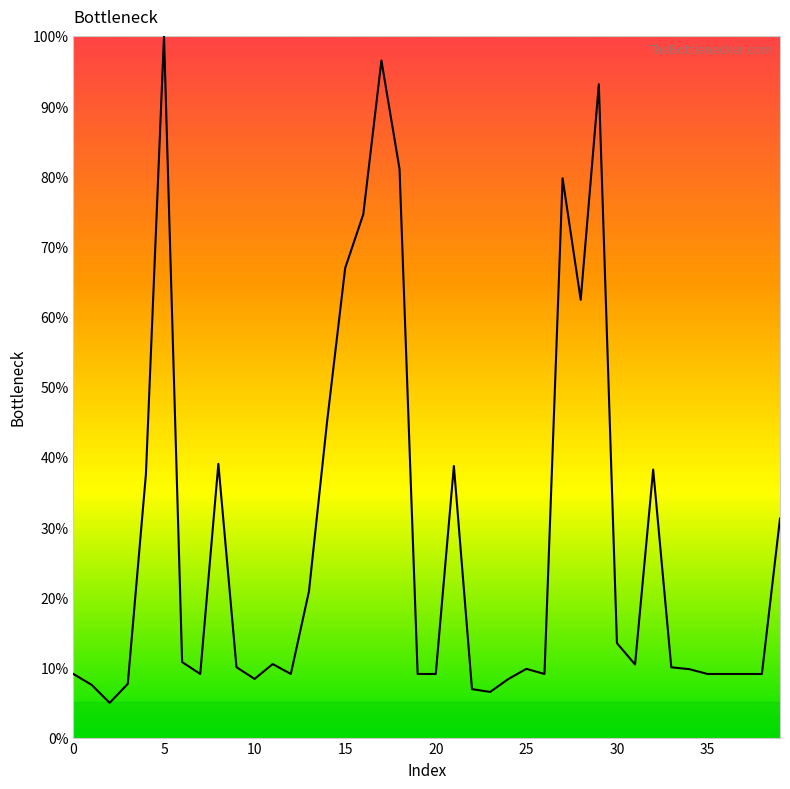

What is the greatest value displayed?

100.0